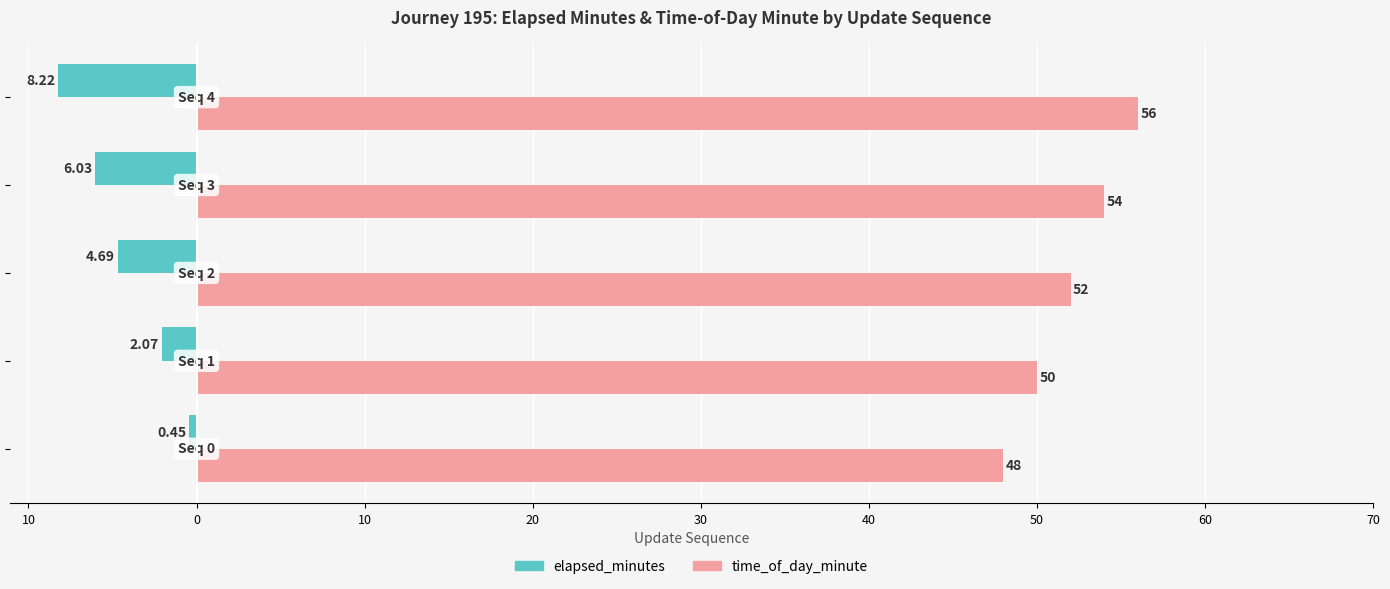

At how many categories does at least one series exceed 5?

5